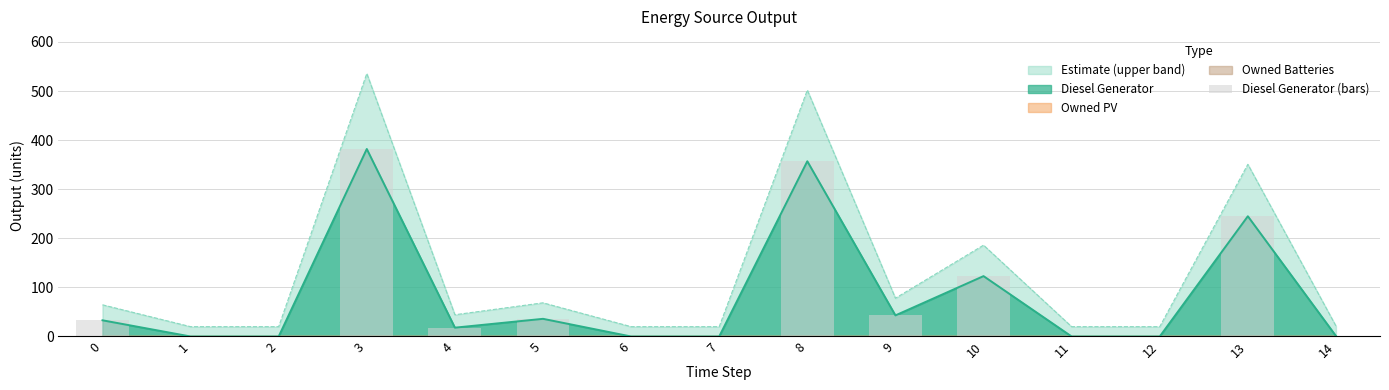

What is the average value?

83